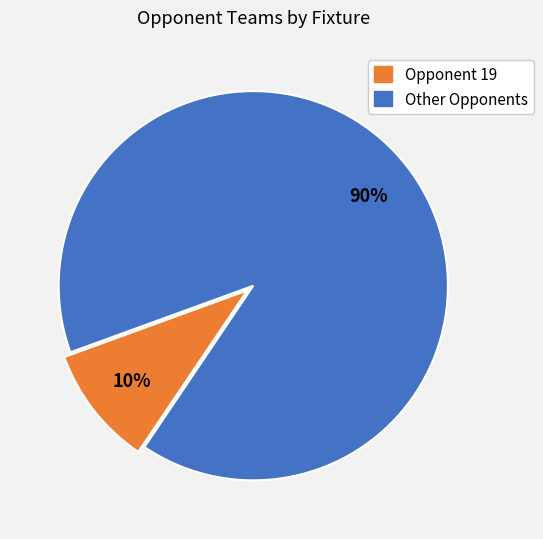

Count the number of slices in the pie.

2